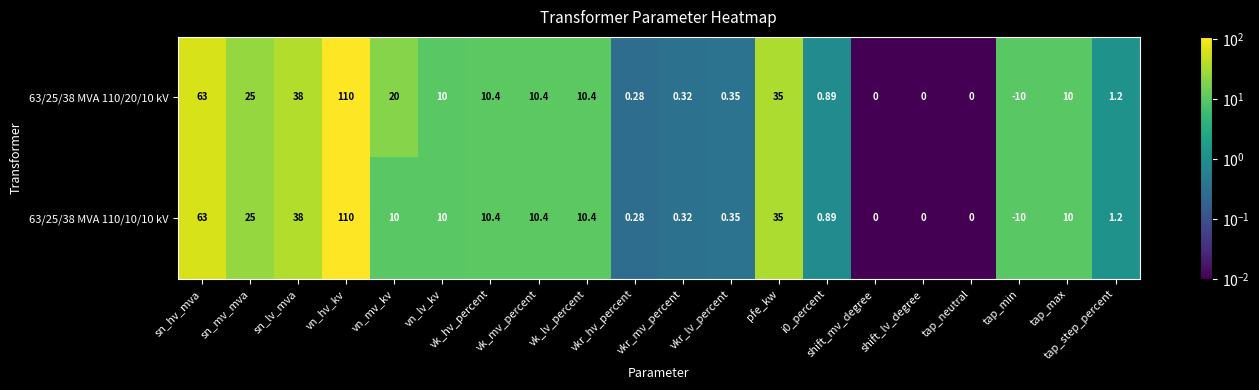

Where does the 63/25/38 MVA 110/10/10 kV series first go above 10?

sn_hv_mva